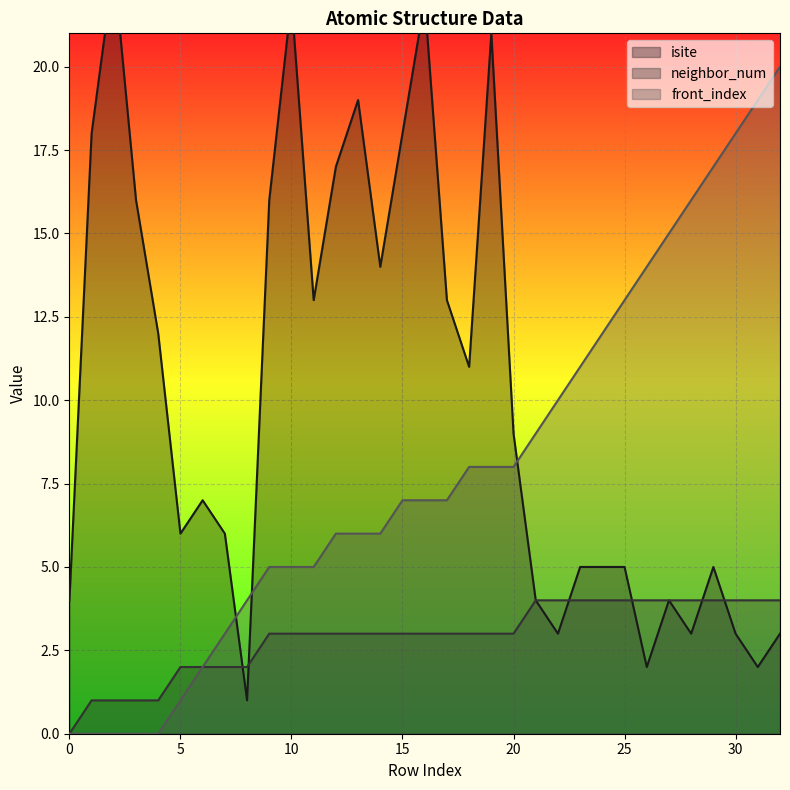

The neighbor_num series shows 1 at 4. True or false?

False